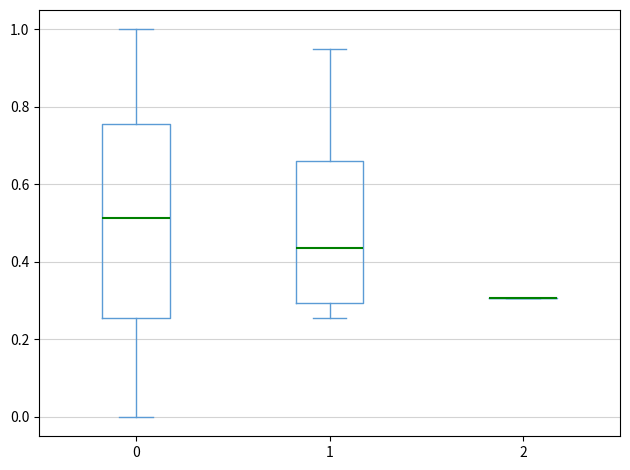

Which box is the tallest, from its lower edge to its upper edge?

0